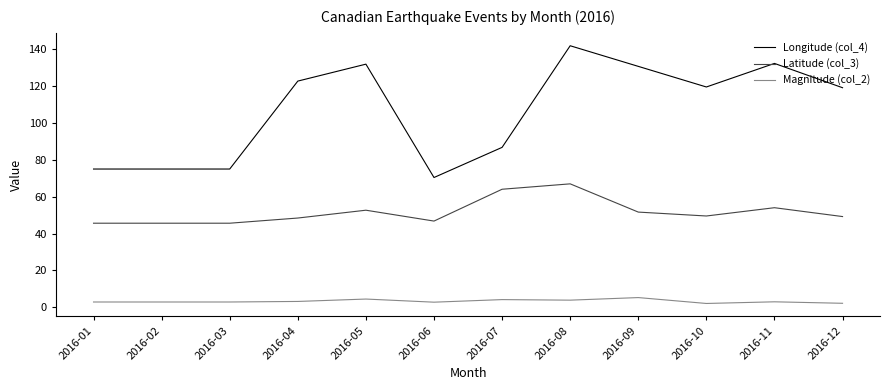

True or false: Magnitude (col_2) and Longitude (col_4) cross at least once.

False